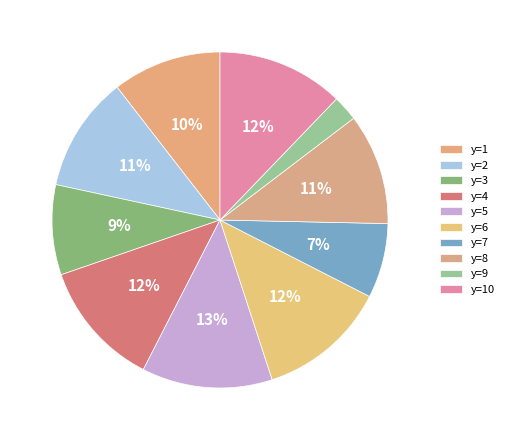

Which category has the biggest portion of the pie?

y=5